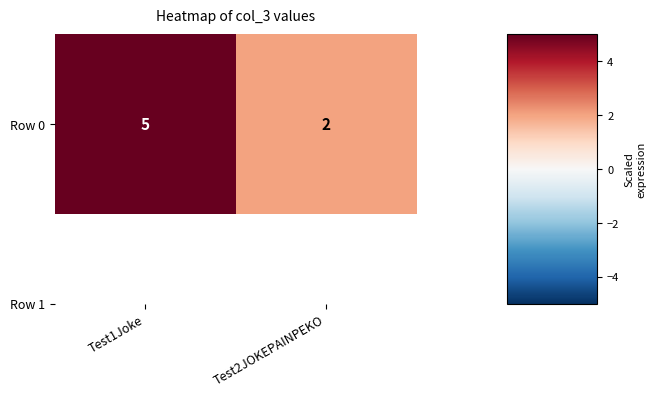

Where is the data nearest to the value 3?

Test2JOKEPAINPEKO